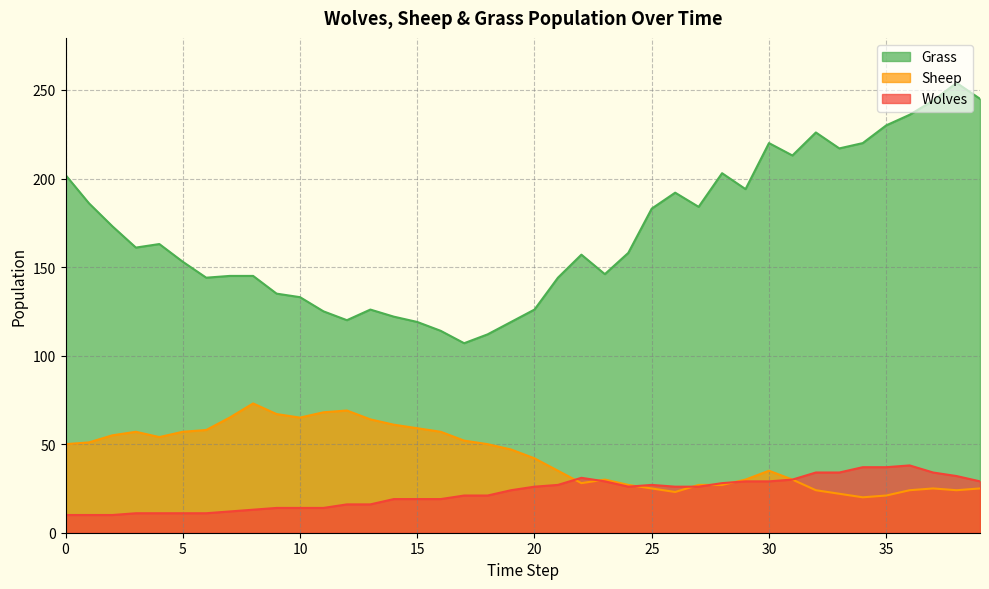

How many times do Sheep and Wolves cross each other?

6